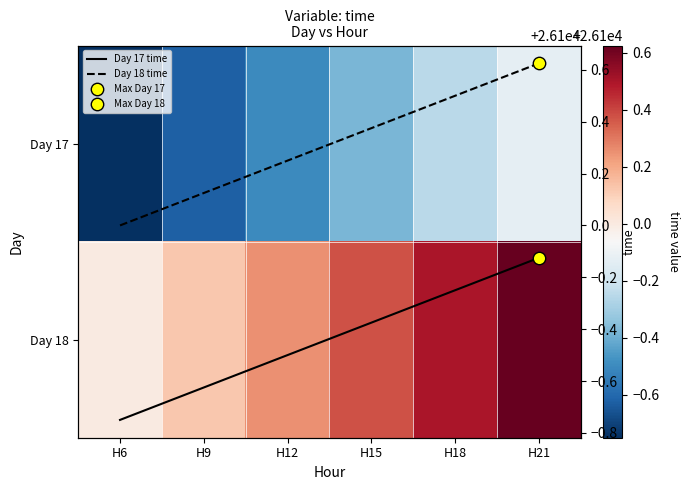

At H12, list the series in order from smallest to largest.

Day 17, Day 17 time, Day 18, Day 18 time